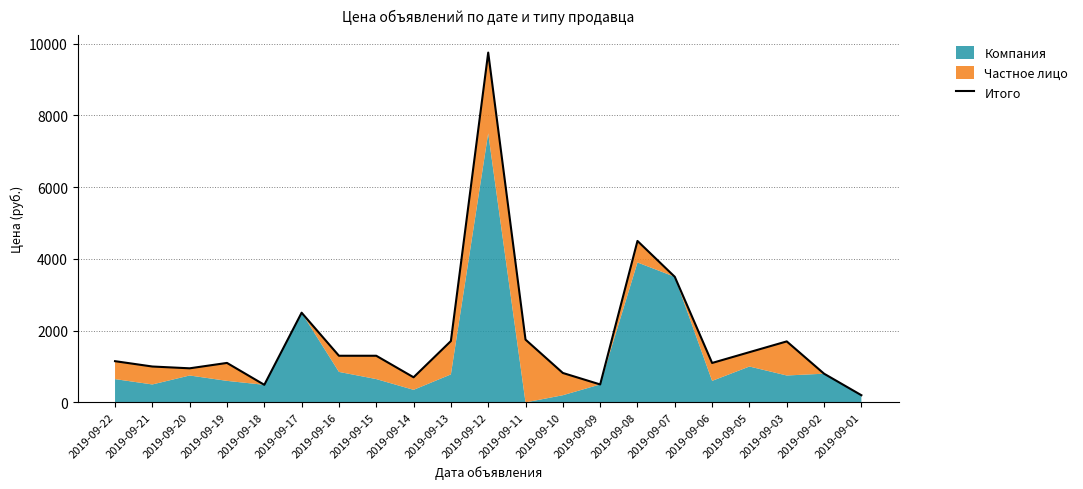

Reading left to right, what are all the values shown in this chart?

1149	1000	950	1100	490	2500	1300	1300	700	1710	9750	1750	820	500	4500	3500	1099	1400	1700	800	200